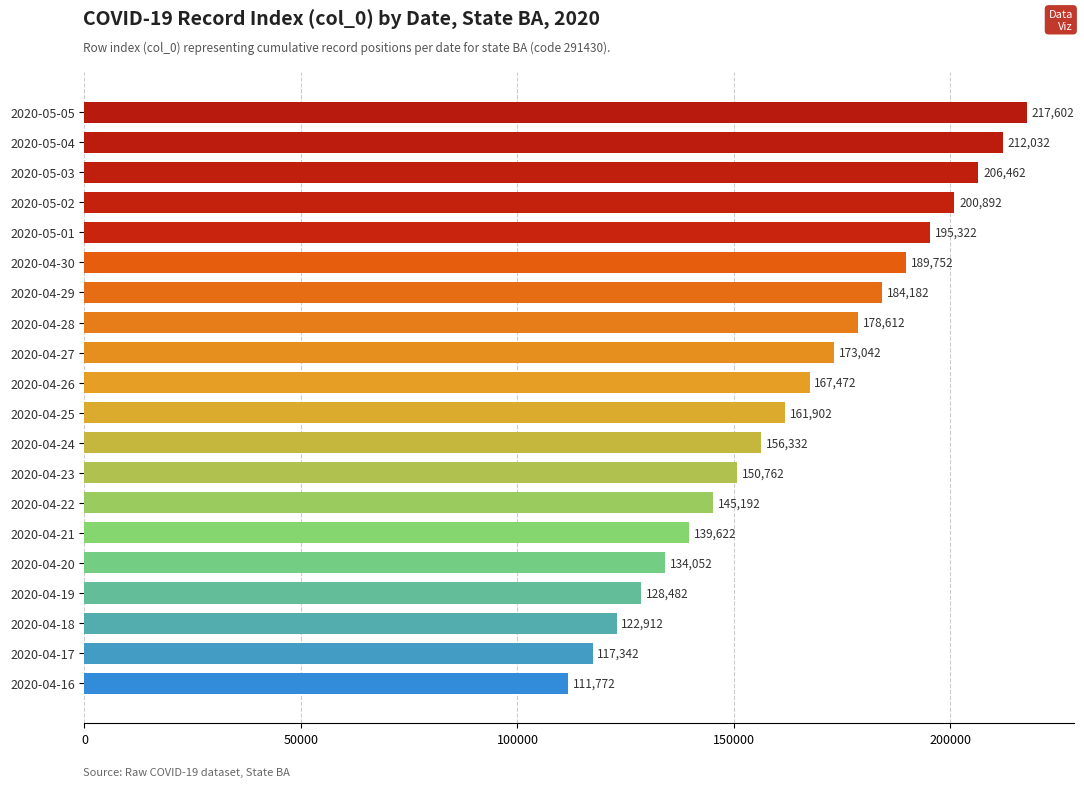

What is the sum of the values at 2020-04-22 and 2020-04-17?

262534